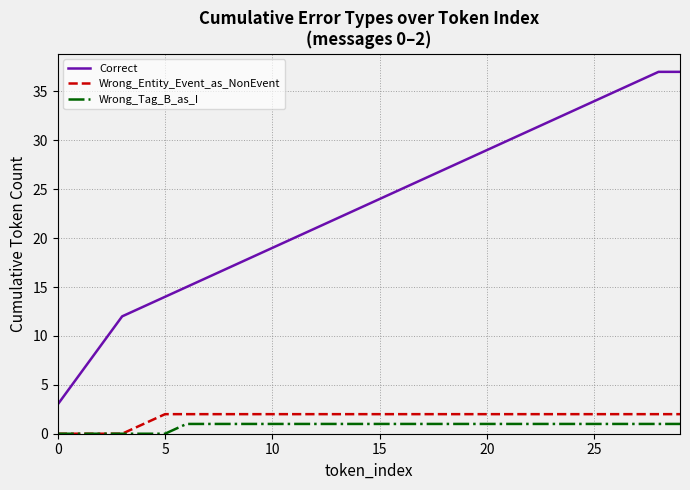

Which series has the largest range (max minus min)?

Correct